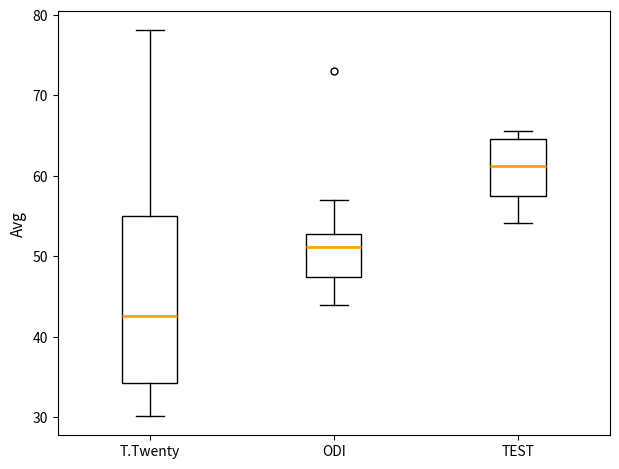

Which box has the lowest median line?

T.Twenty